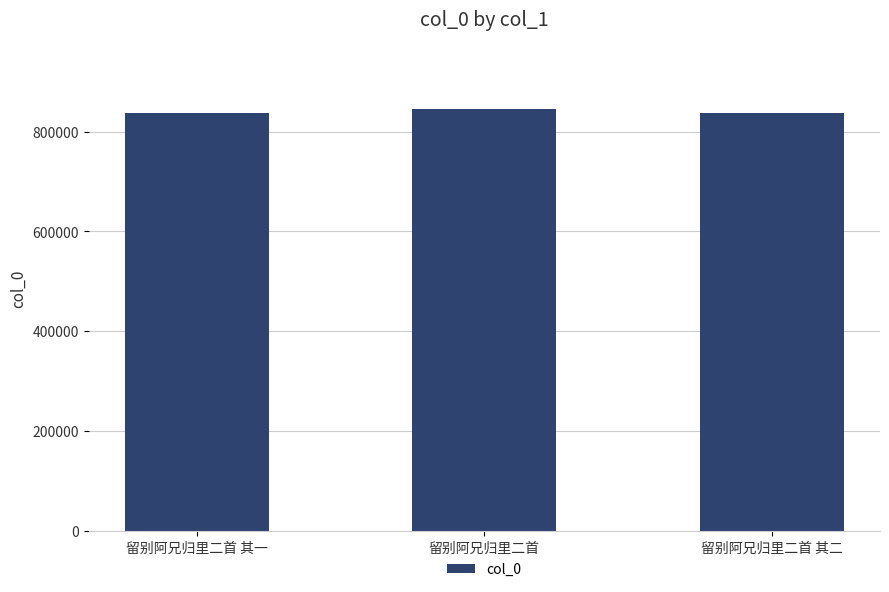

What is the approximate value at 留别阿兄归里二首 其一, to the nearest 50?

837100